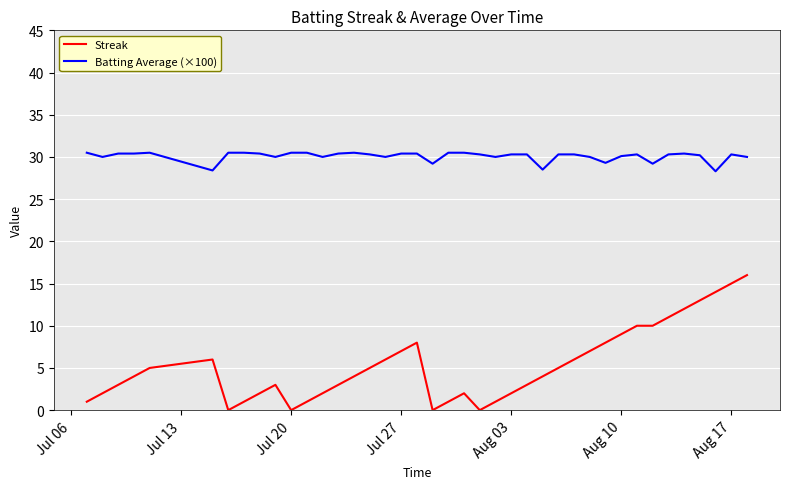

True or false: Streak and Batting Average (×100) cross at least once.

False